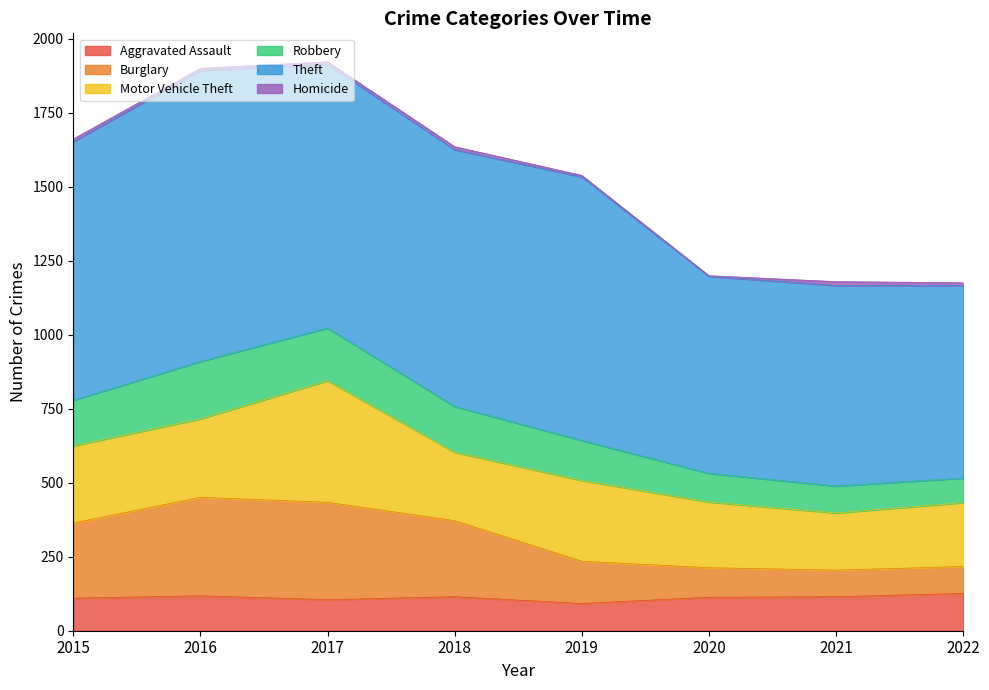

What is the difference between the Burglary values at 2021 and 2015?

159